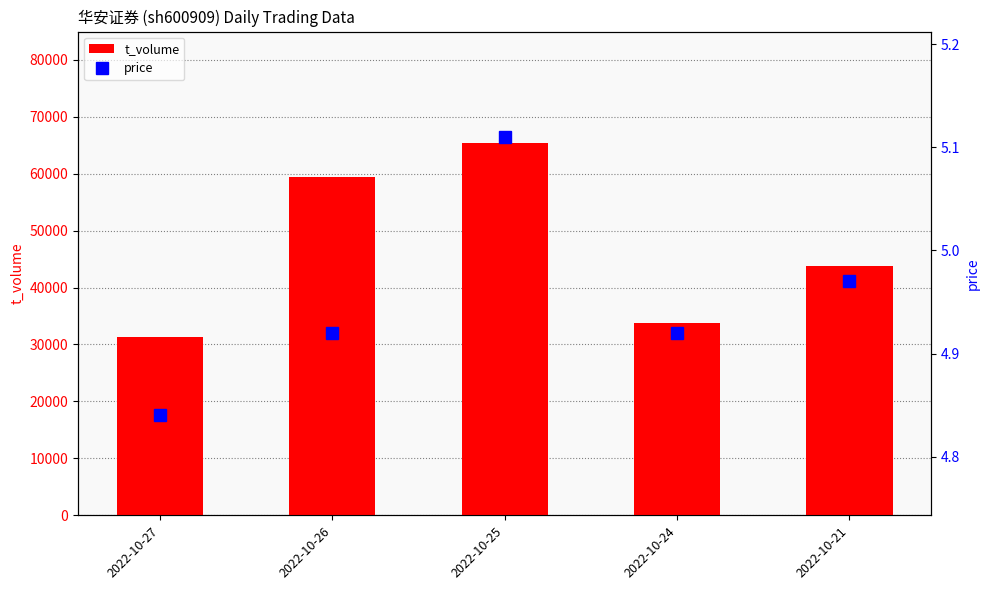

At which label is price closest to 4?

2022-10-27